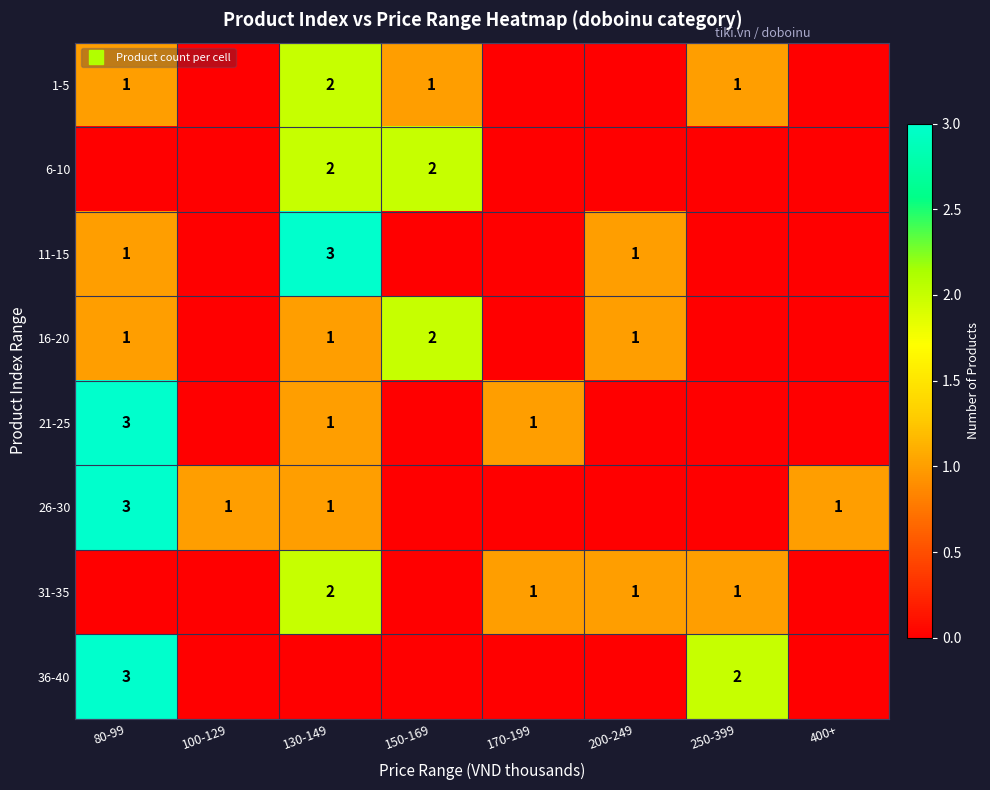

The 11-15 series shows 0 at 170-199. True or false?

True